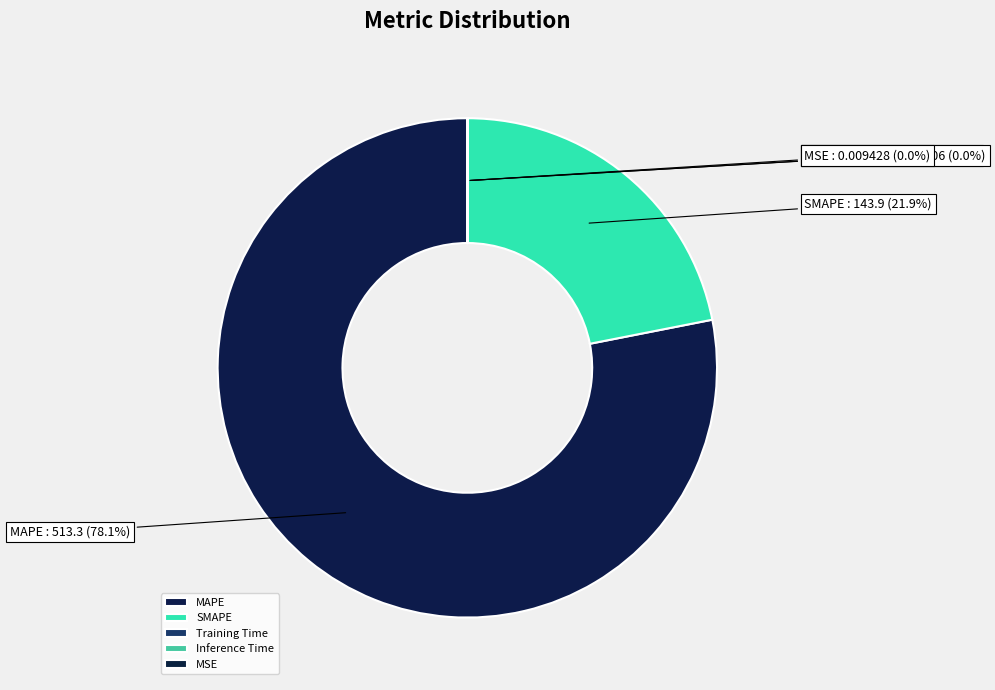

The SMAPE slice represents 22% of the pie. True or false?

True